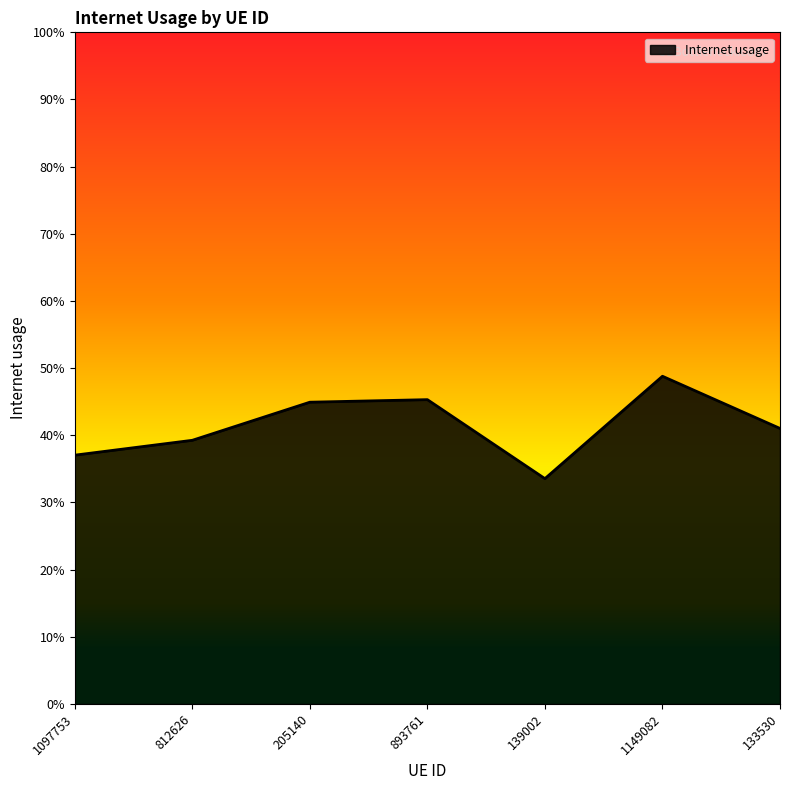

Does the chart have visible grid lines?

No